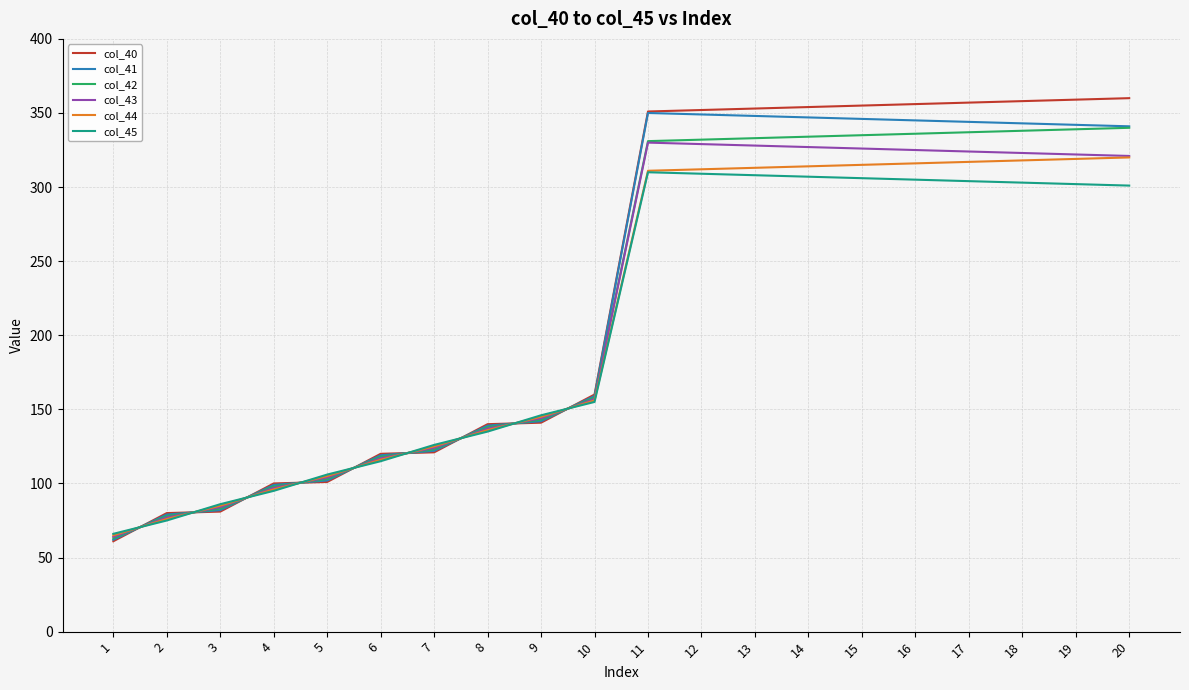

What is the sum of the col_43 values at 9 and 11?

474.0